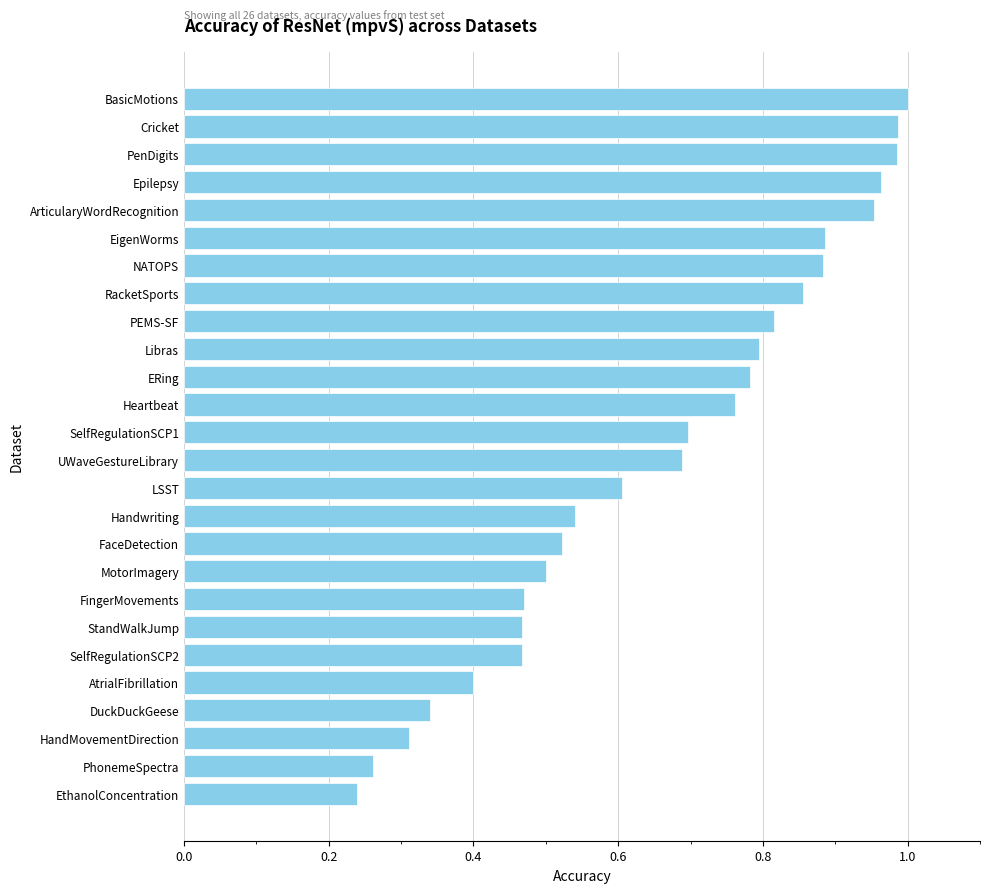

What is the sum of all values?

17.2